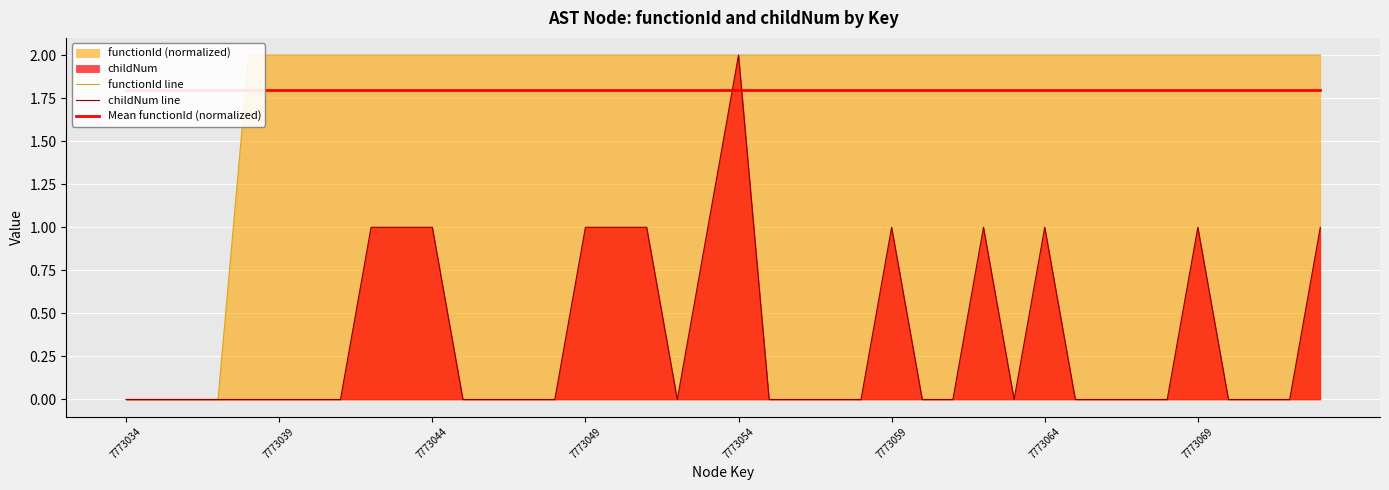

How many intersections are there between childNum line and Mean functionId (normalized)?

2